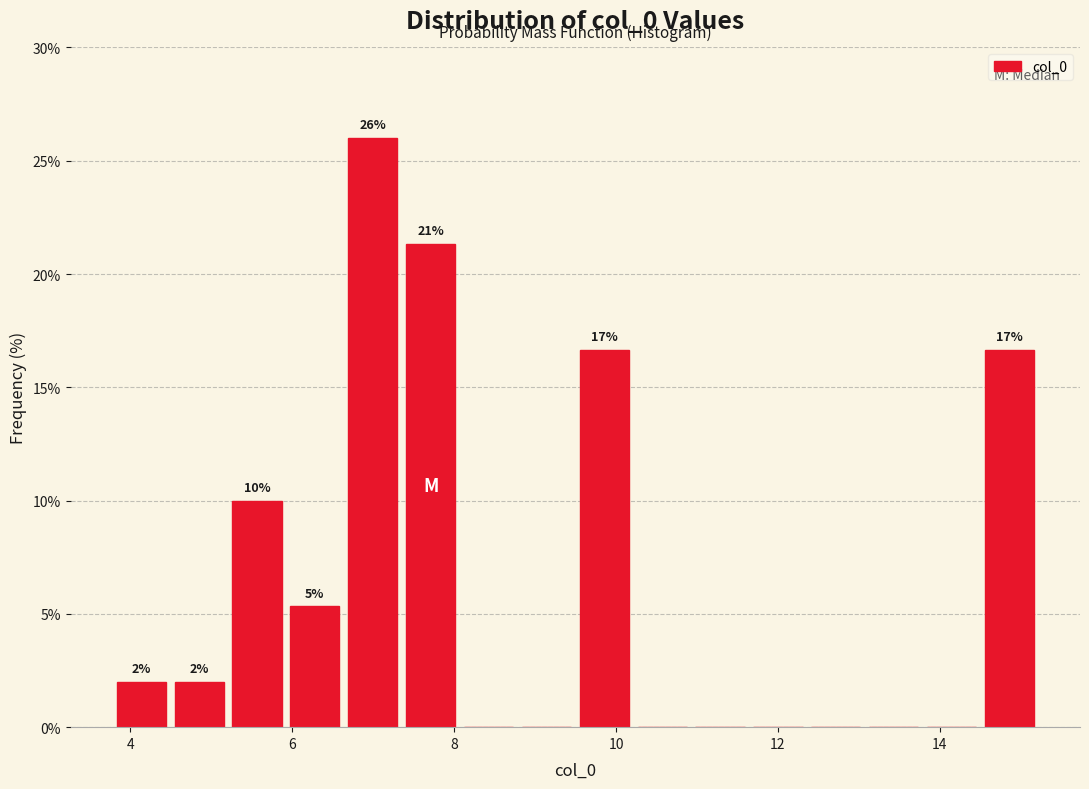

Read against the x-axis, roughly where is the centre of the tallest bar?

7.0